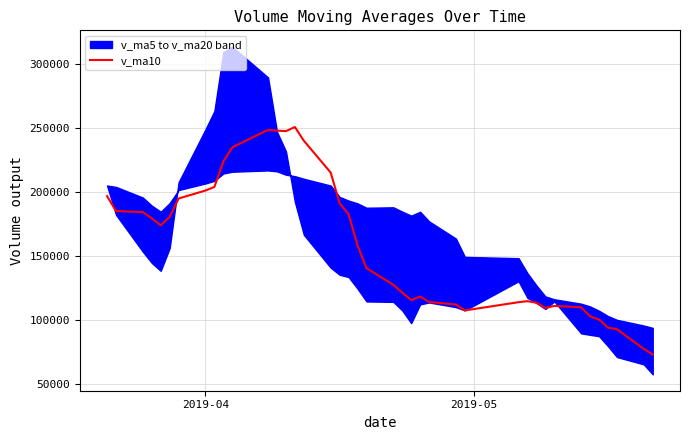

What is the lowest value of the v_ma10 series?

72803.0